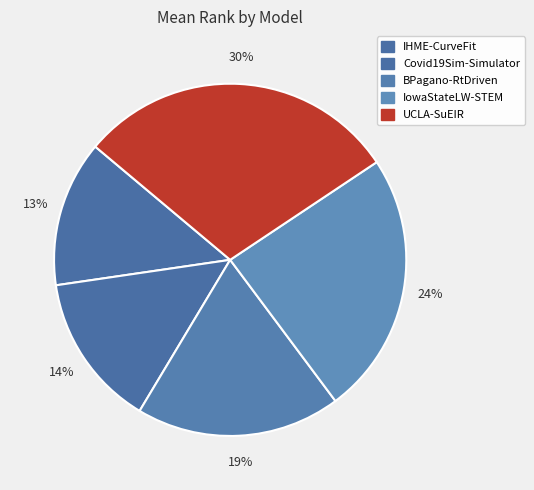

How many segments does this pie chart have?

5